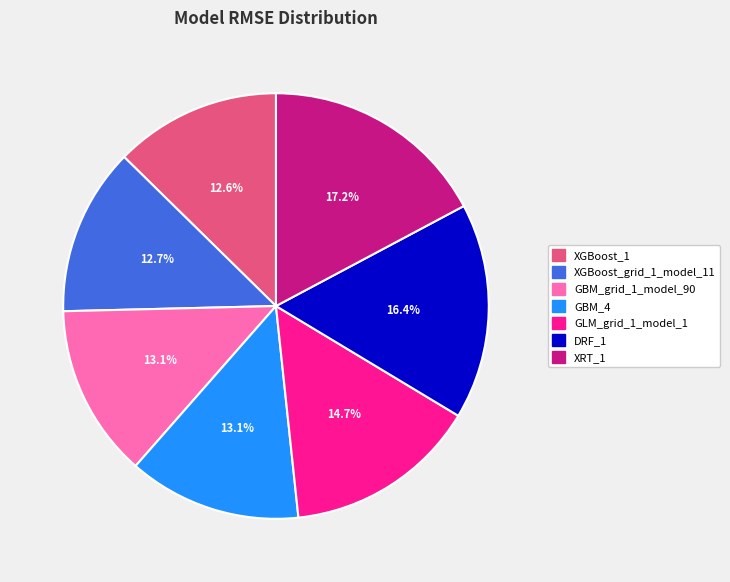

What percentage is the XGBoost_1 slice, to the nearest percent?

13%